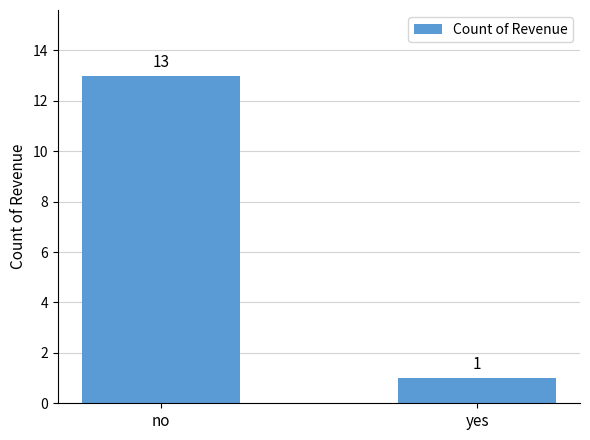

What is the difference between the maximum and minimum values?

12